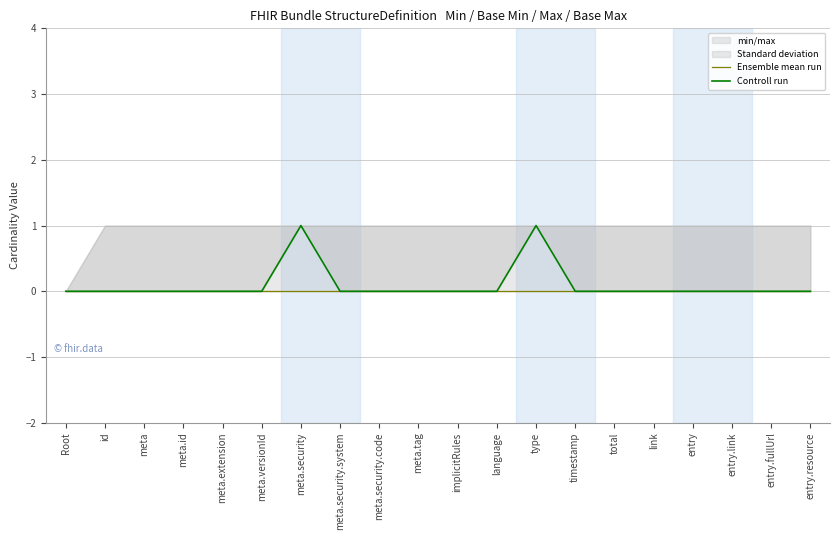

Is the value of Controll run at language greater than the value of Ensemble mean run at implicitRules?

No